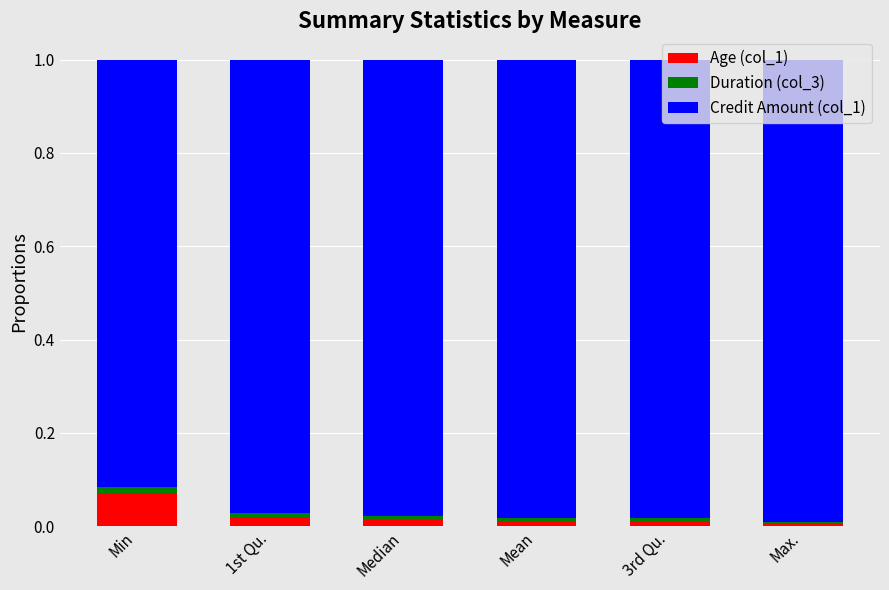

Which category has the highest value in the Age (col_1) series?

Min